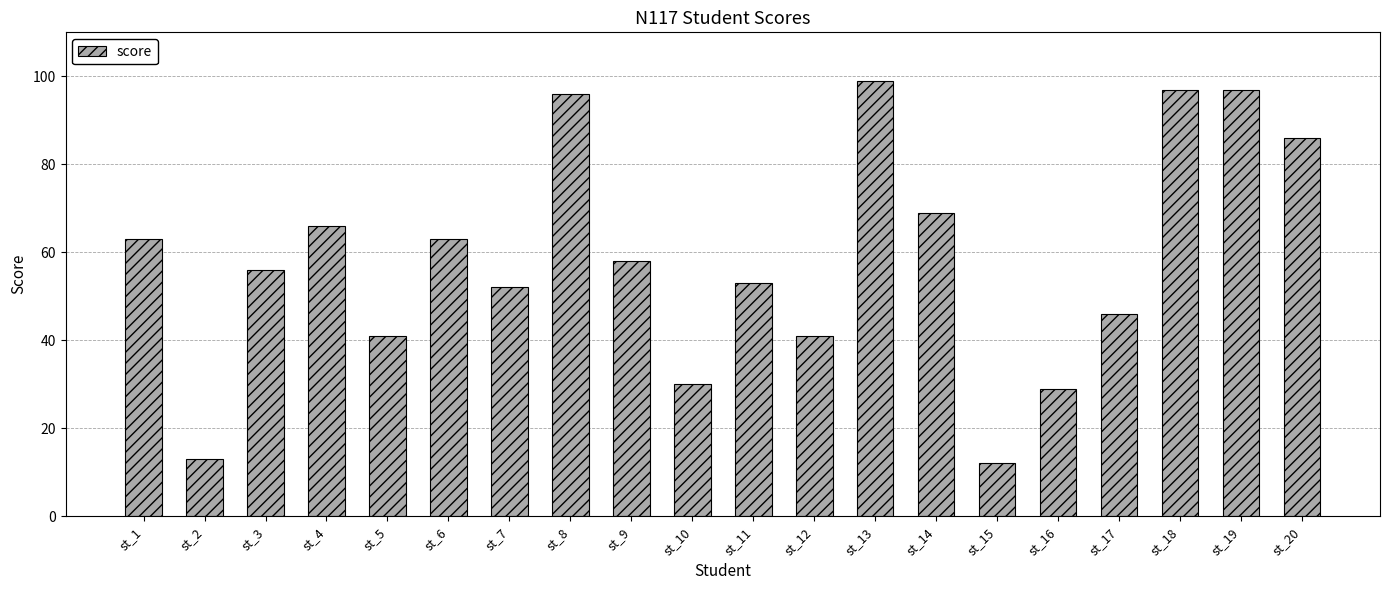

What is the approximate value at st_16?

29